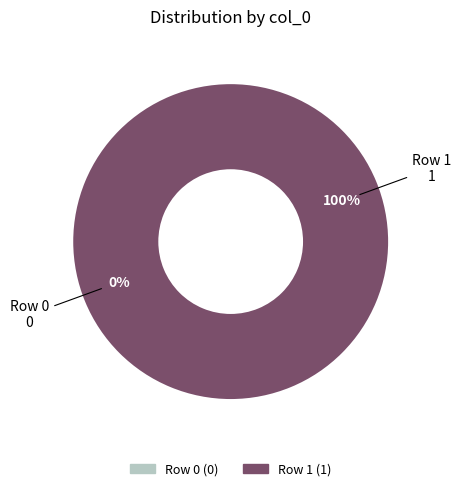

What is the smallest slice in the pie chart?

Row 0